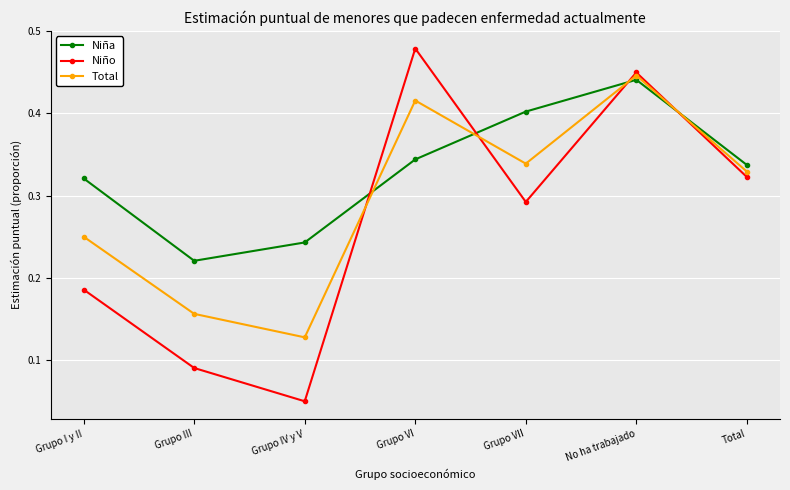

What is the label of the 6th point from the right?

Grupo III